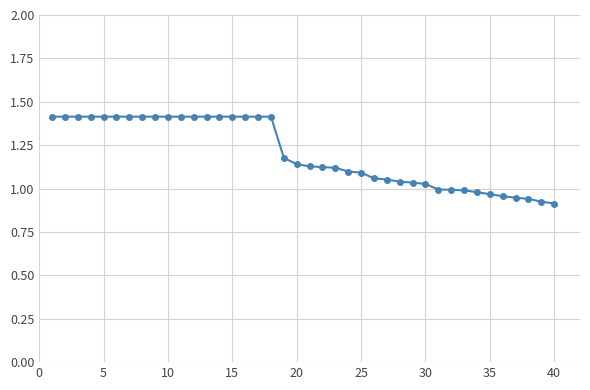

What is the maximum value shown in the chart?

1.4